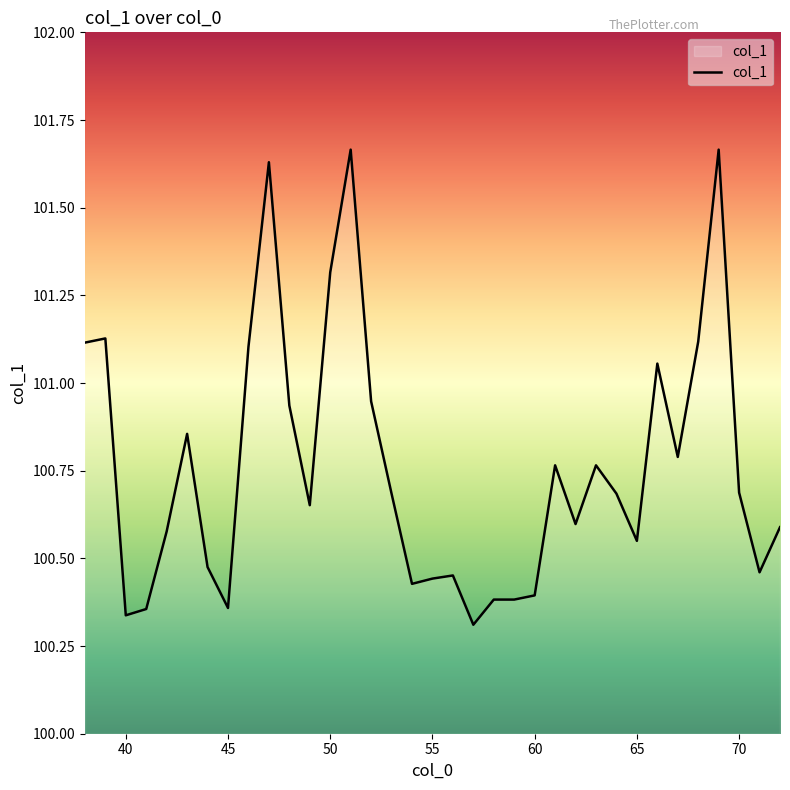

What is the sum of all values?

3526.7